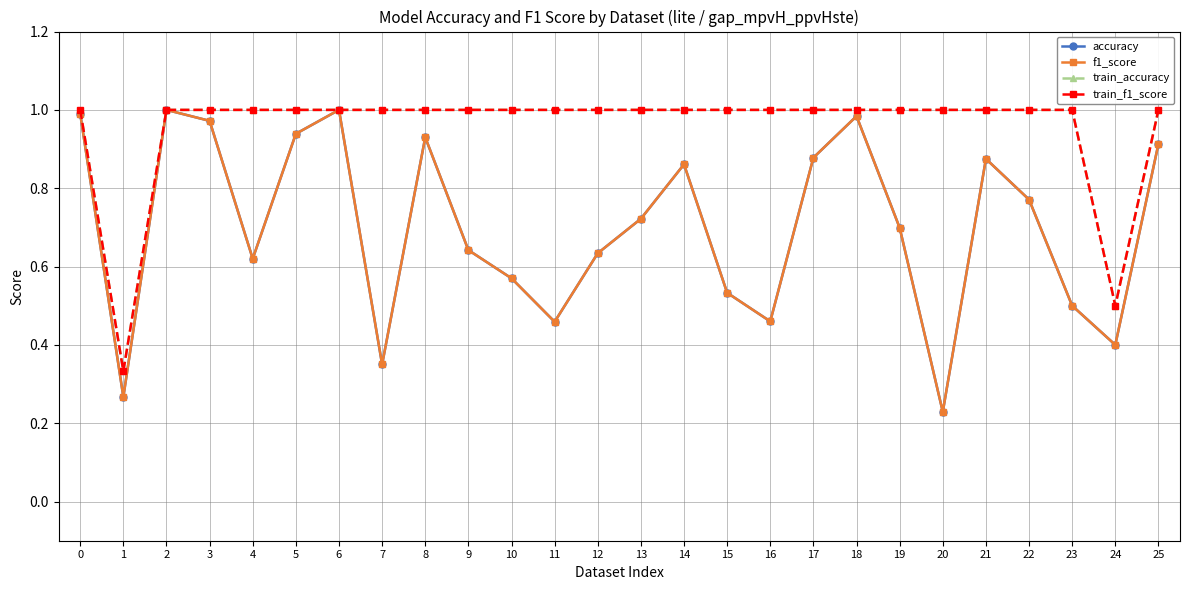

True or false: train_accuracy and train_f1_score intersect in this chart.

False